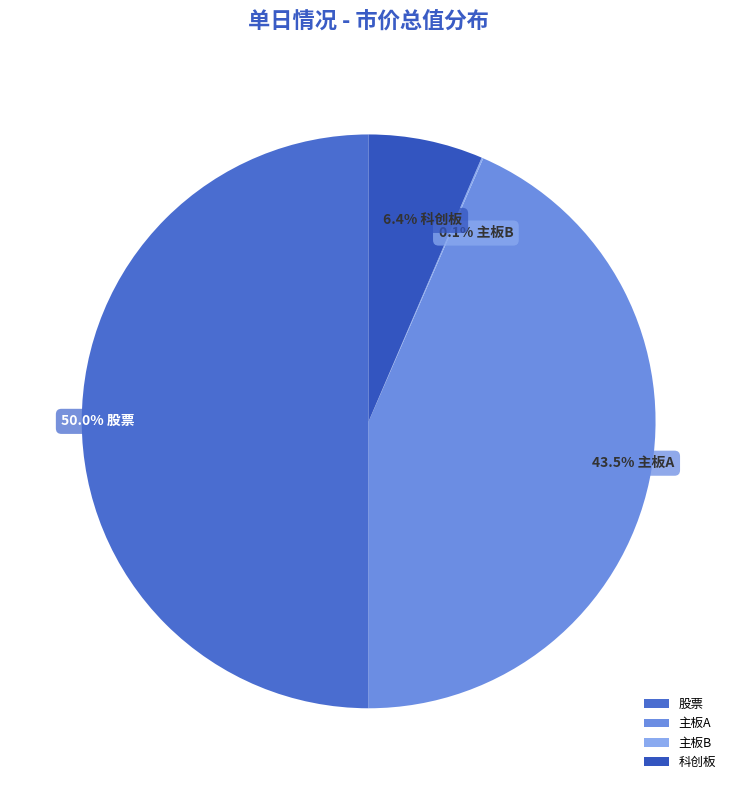

What percentage is NOT represented by 股票?

50.0%